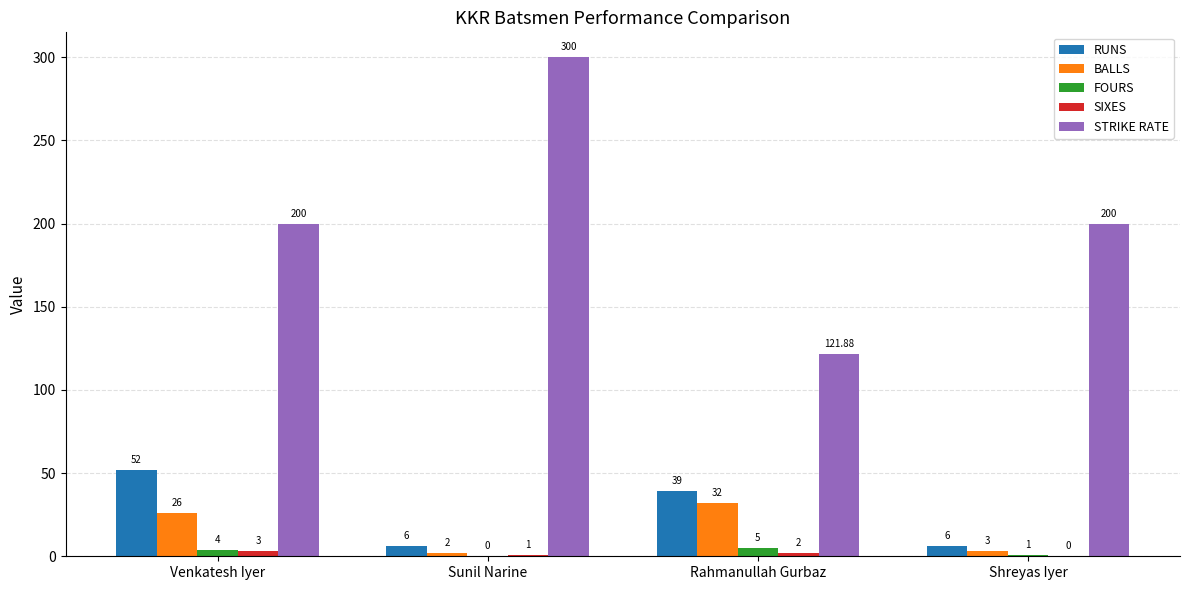

How many groups of bars are there?

4